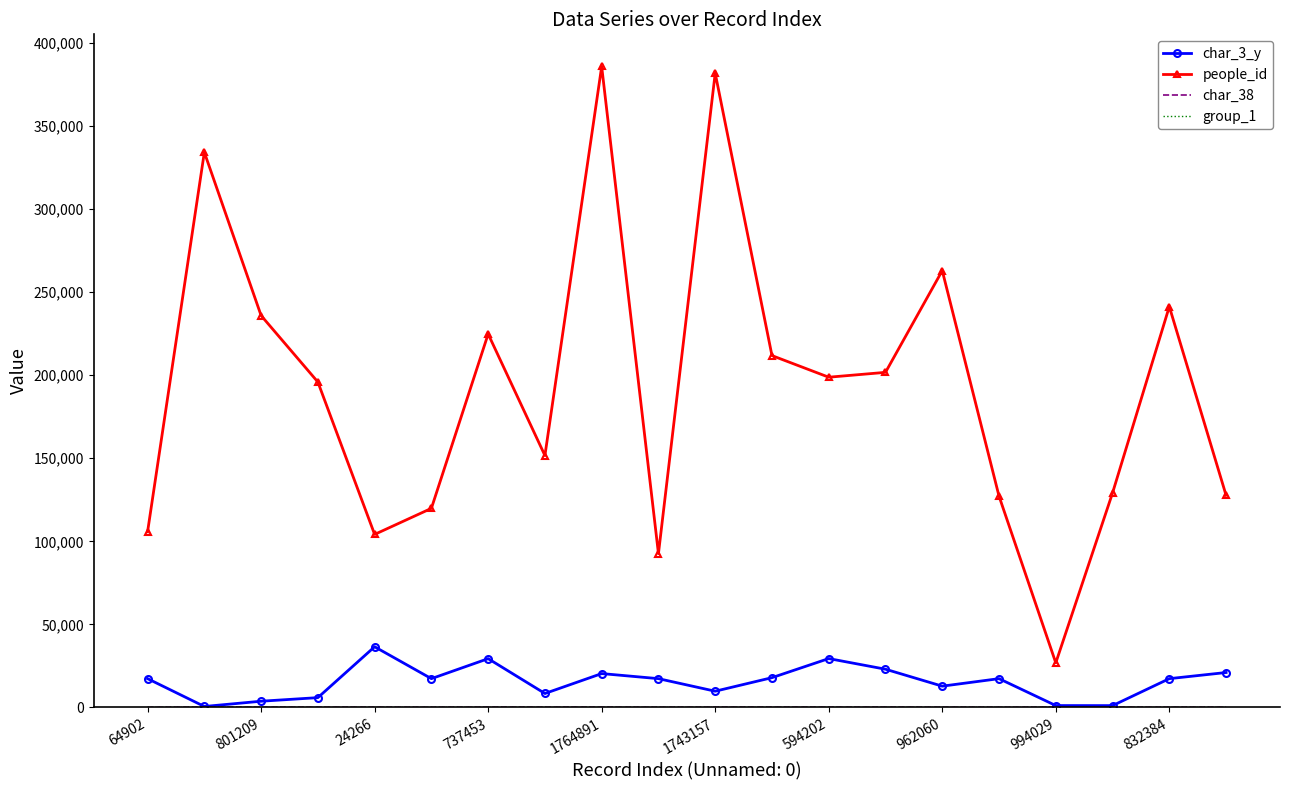

What is the greatest value displayed?

385866